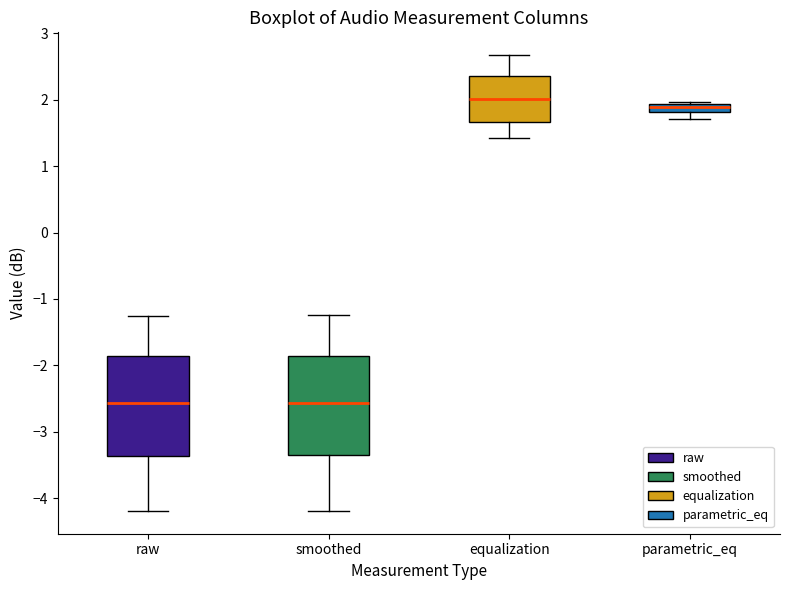

Where does the lower whisker of the box for raw end on the y-axis? The values are not printed on the chart, so give them approximately, as read against the axis.

-4.2